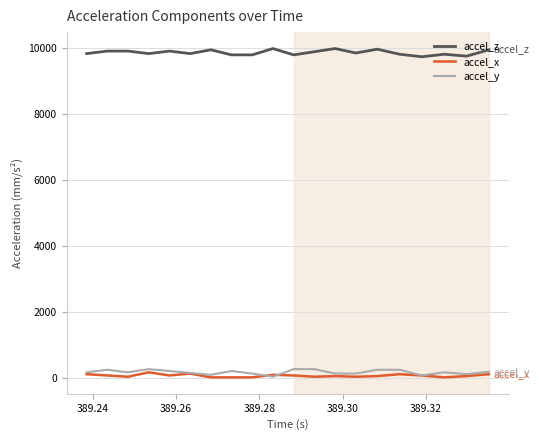

What is the highest value of the accel_x series?

172.3